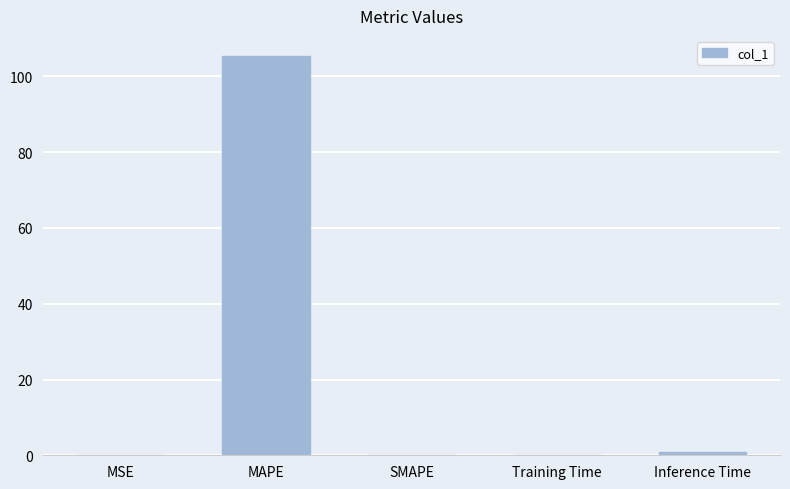

Between Training Time and MAPE, which is larger?

MAPE